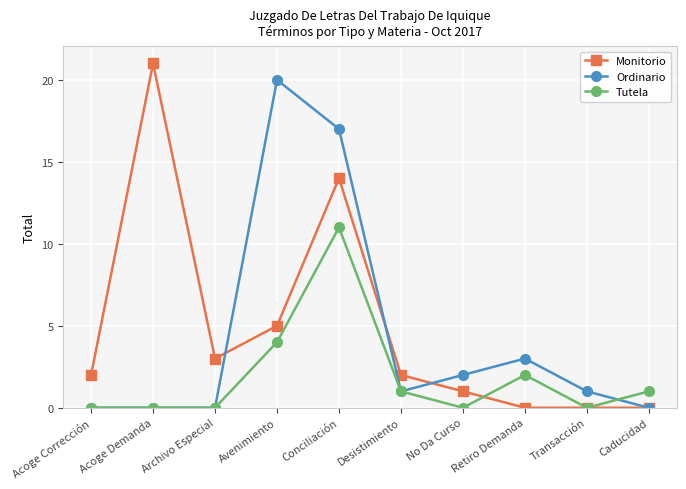

What is the sum of the Tutela values at Acoge Corrección and Conciliación?

11